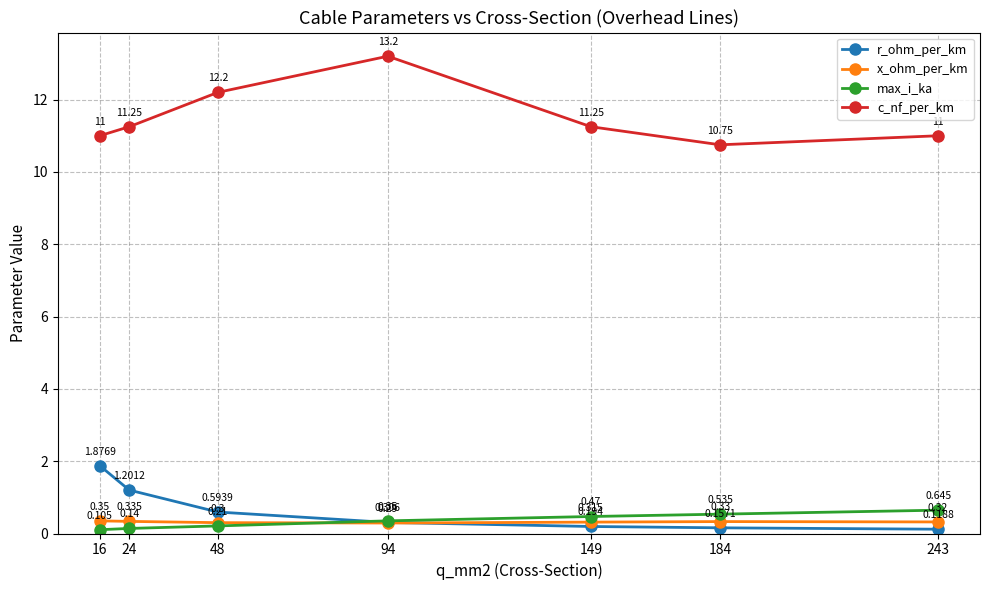

The x_ohm_per_km series shows 0.3 at 16. True or false?

True